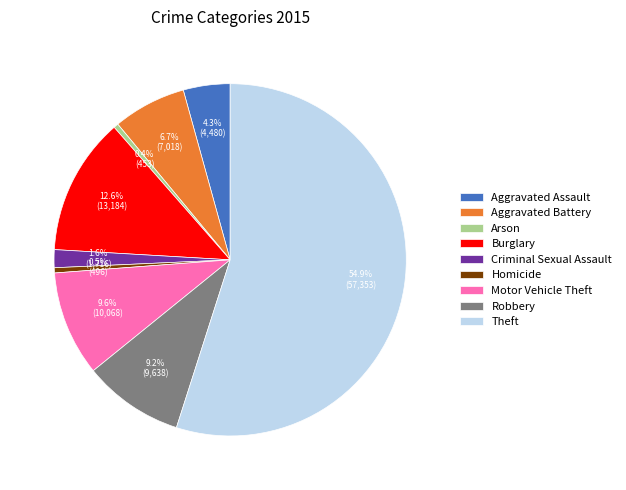

Does Theft represent more than half of the total?

Yes